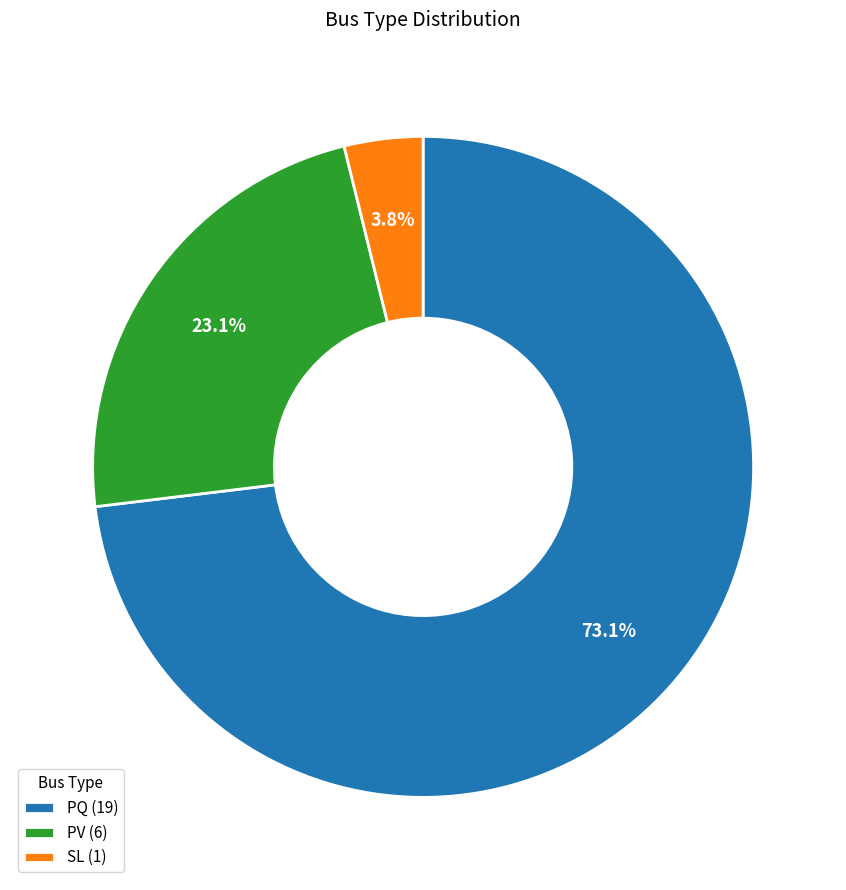

What is the majority slice?

PQ